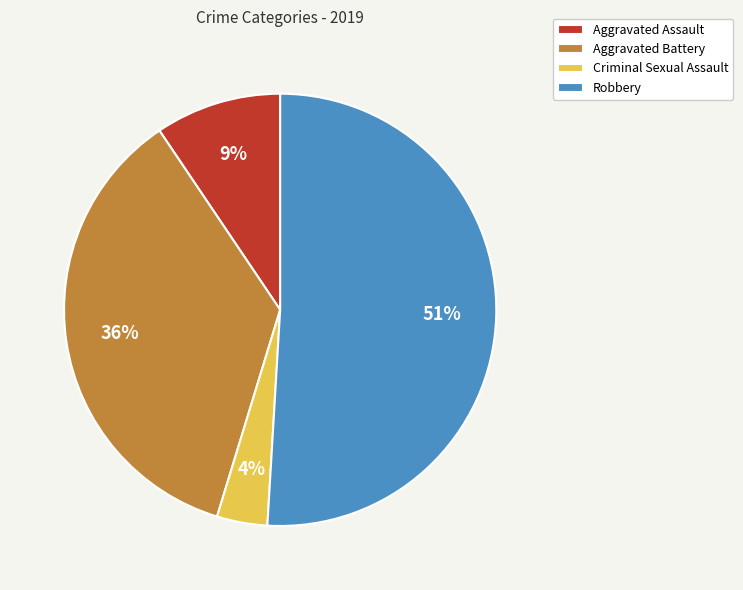

True or false: Aggravated Assault accounts for 9% of the total.

True